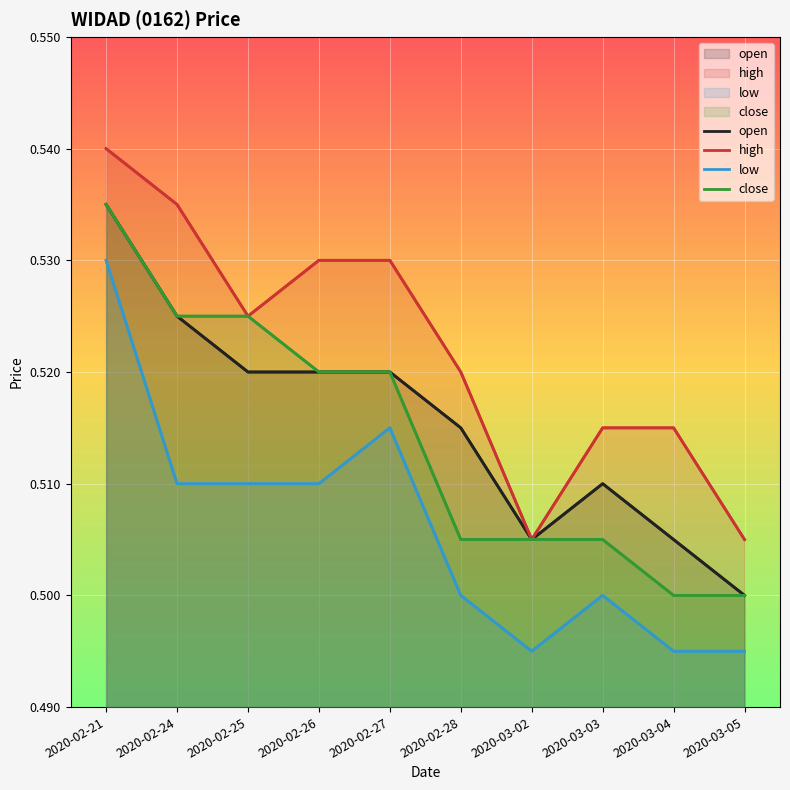

Which series changed the most between 2020-02-25 and 2020-02-26?

high